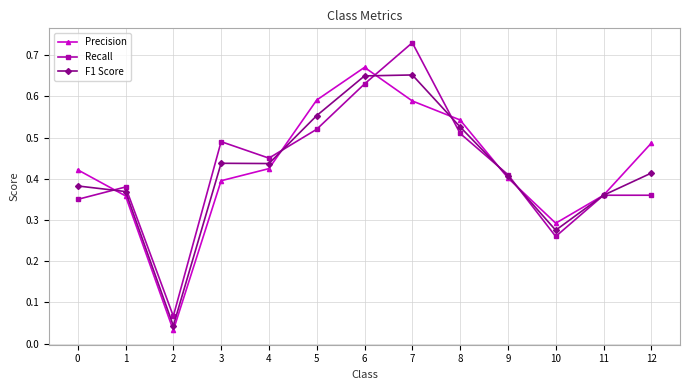

What is the total value across all series at 12?

1.3